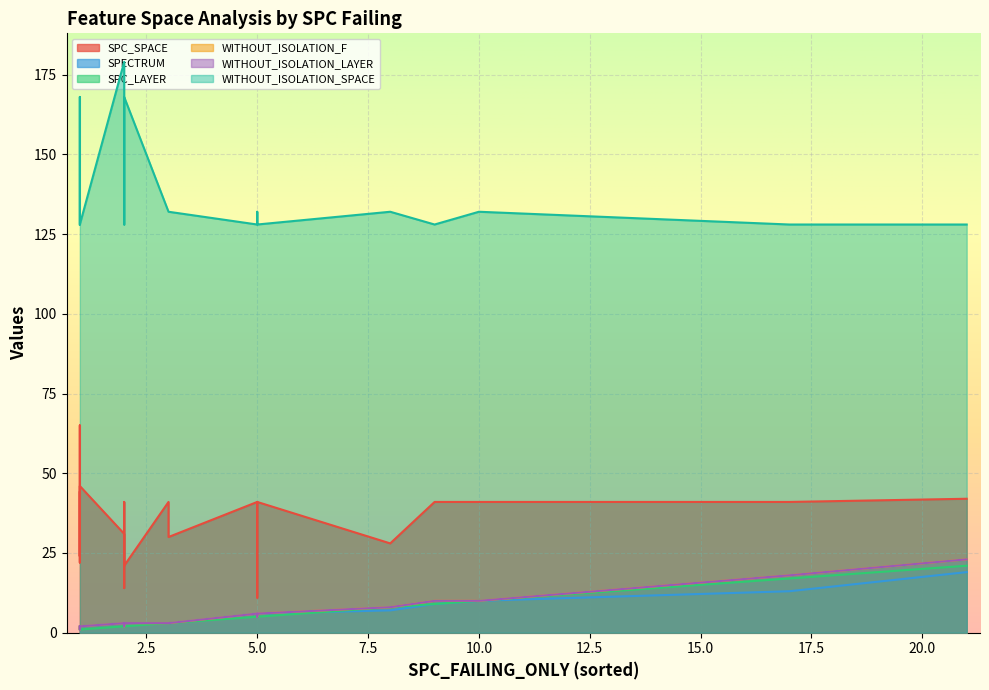

At which label is WITHOUT_ISOLATION_LAYER closest to 12?

10